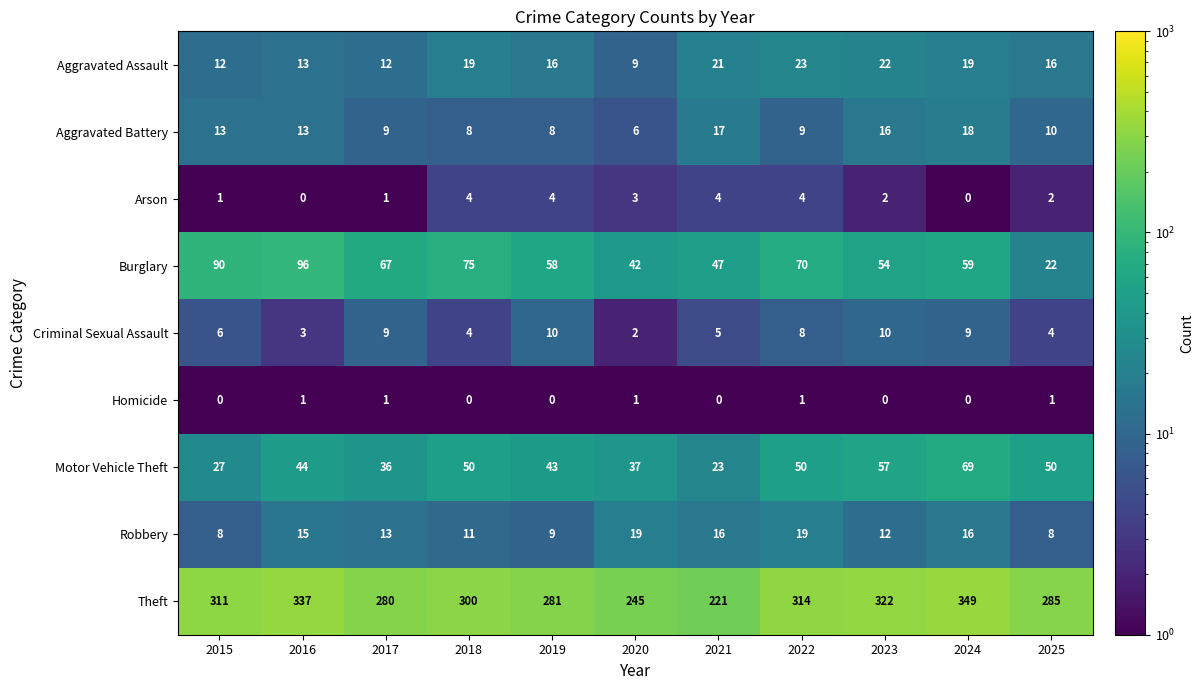

Is it true that Aggravated Battery equals 4 at 2025?

False